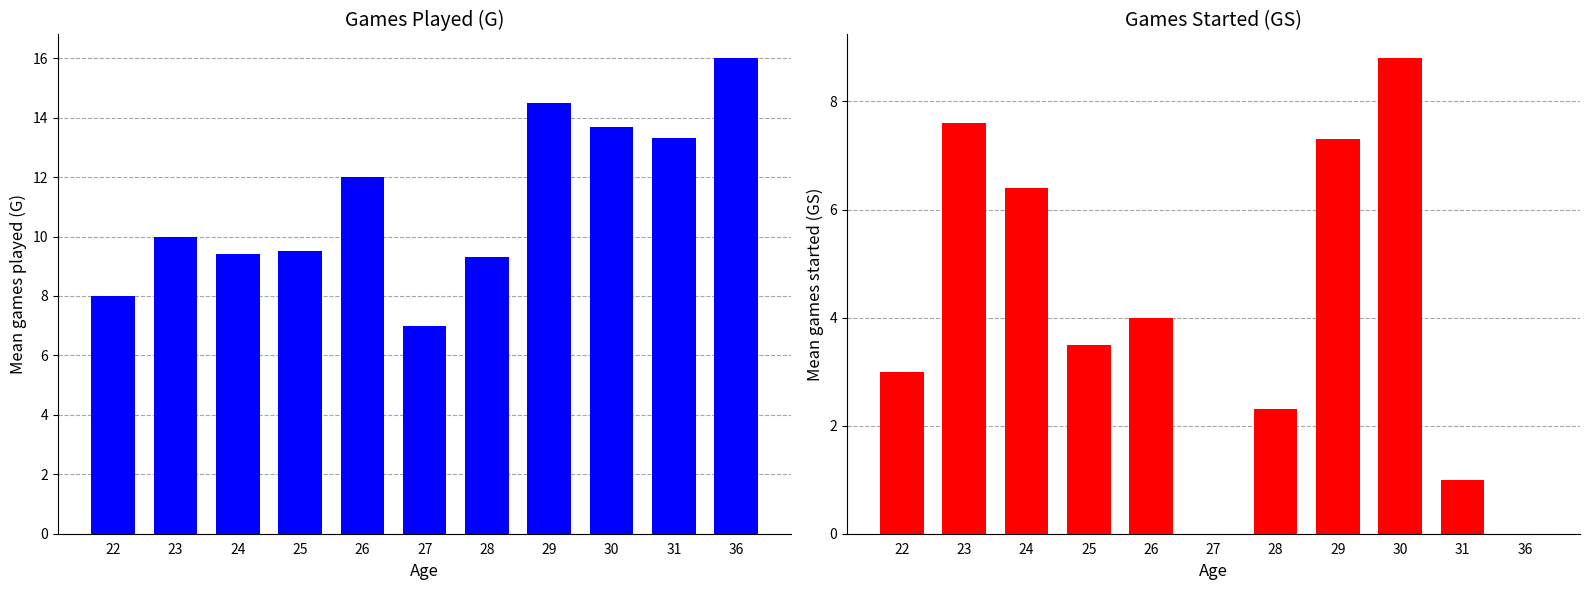

How many bars are there in total?

22